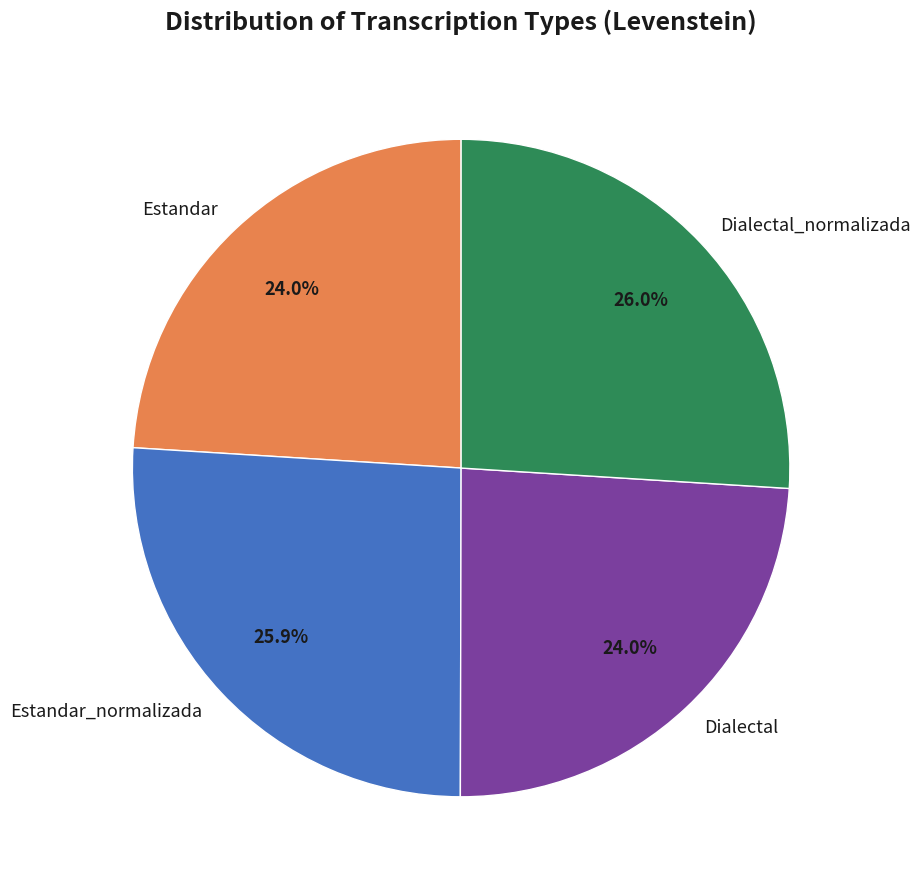

How much of the chart is everything except Dialectal_normalizada?

74.0%